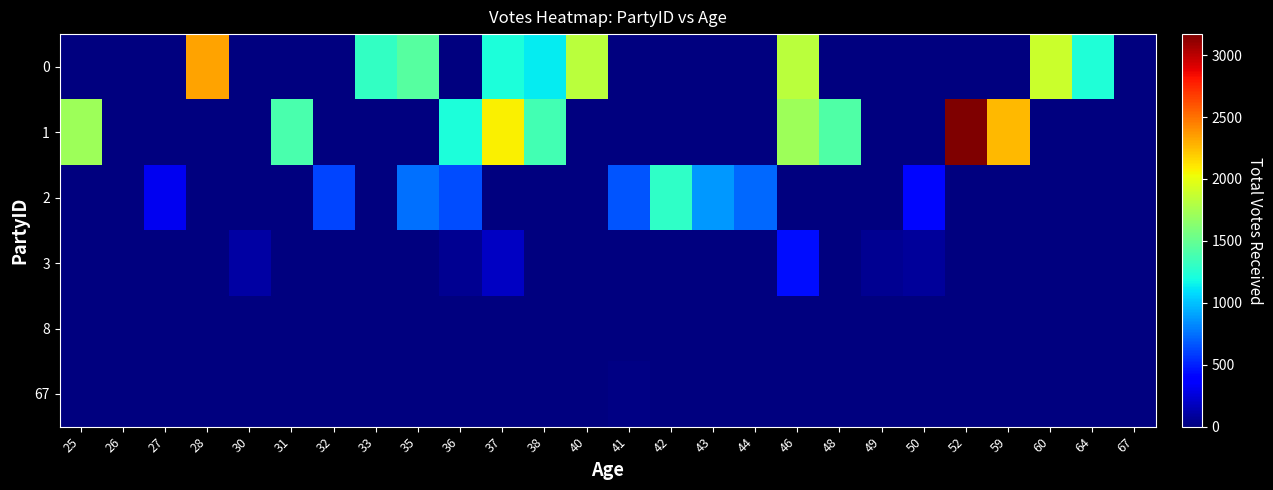

Which series has the largest total across all categories?

1